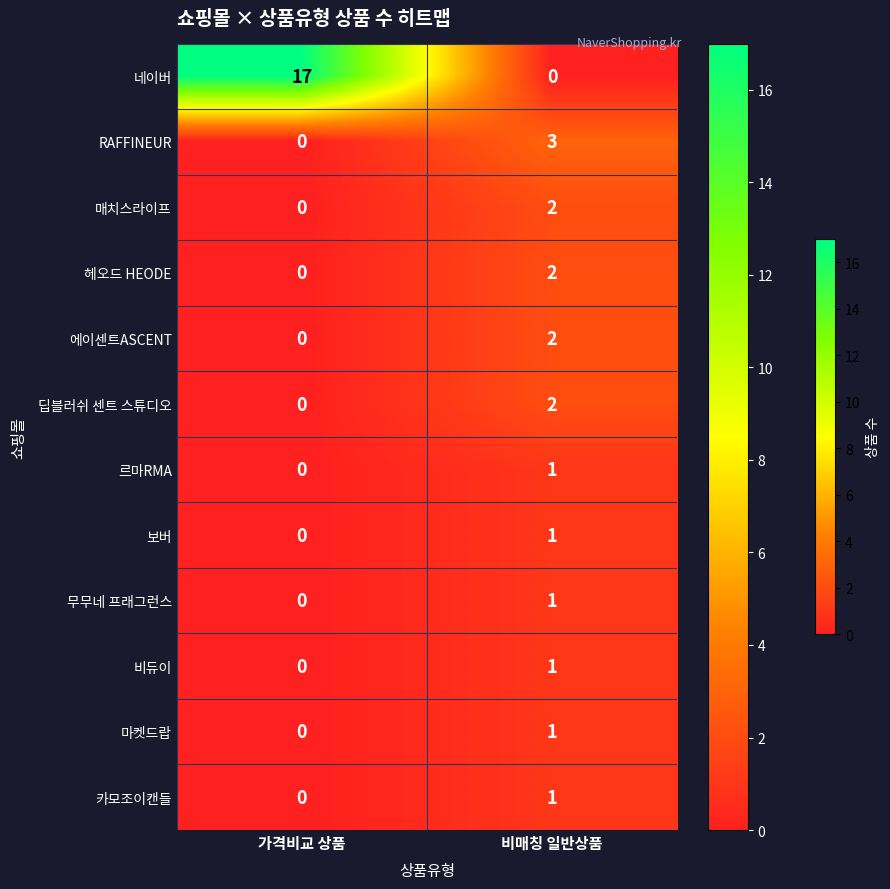

What is the difference between the maximum and minimum values in the RAFFINEUR series?

3